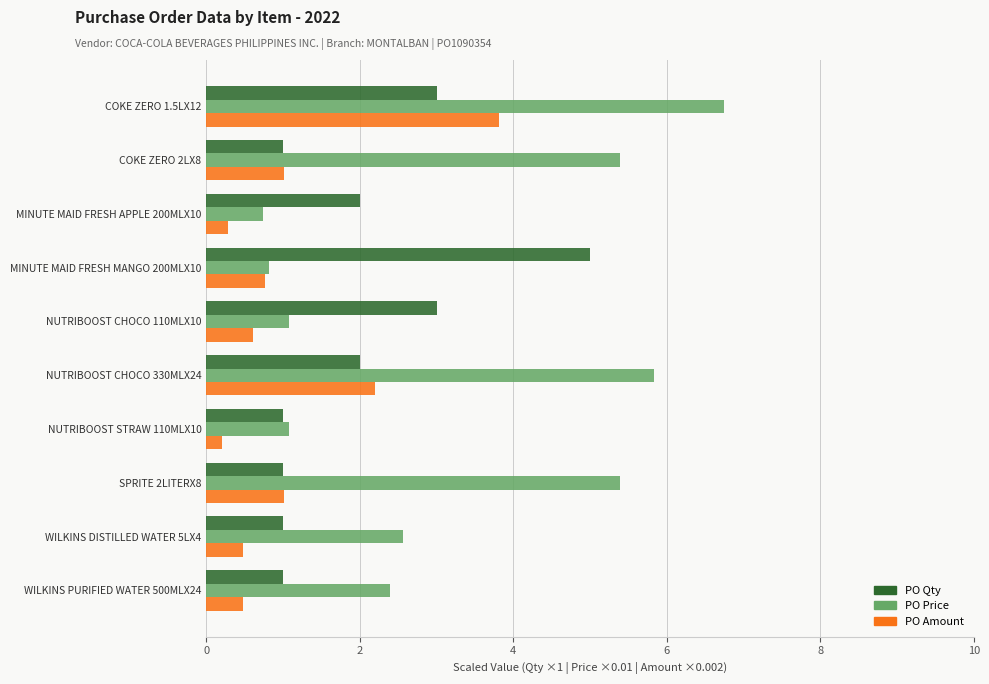

What is the maximum value shown in the chart?

6.8